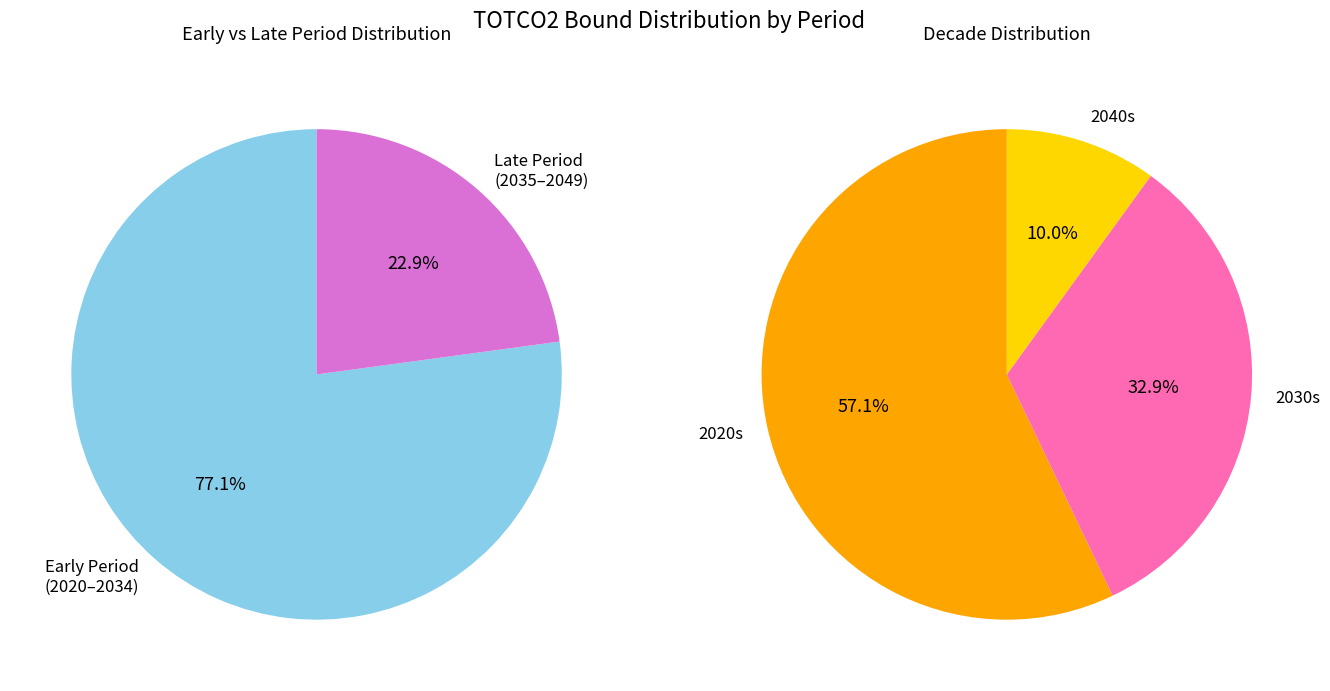

True or false: 2035 accounts for 5% of the total.

False